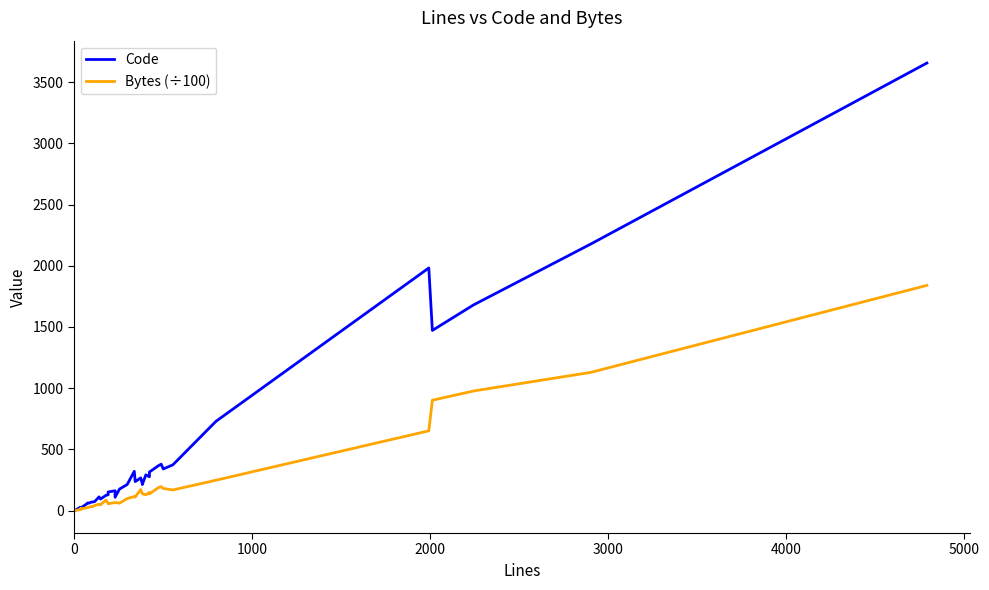

Is it true that Code equals 525.0 at 29?

False